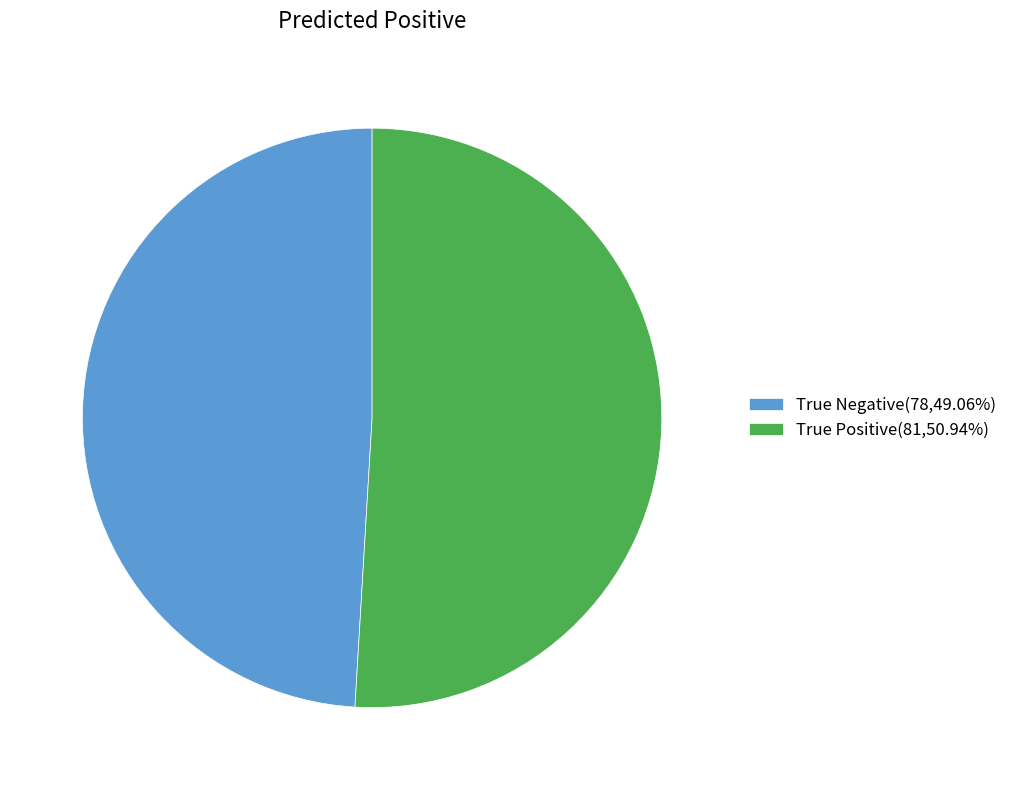

Combined, do True Negative(78,49.06%) and True Positive(81,50.94%) account for over 50%?

Yes